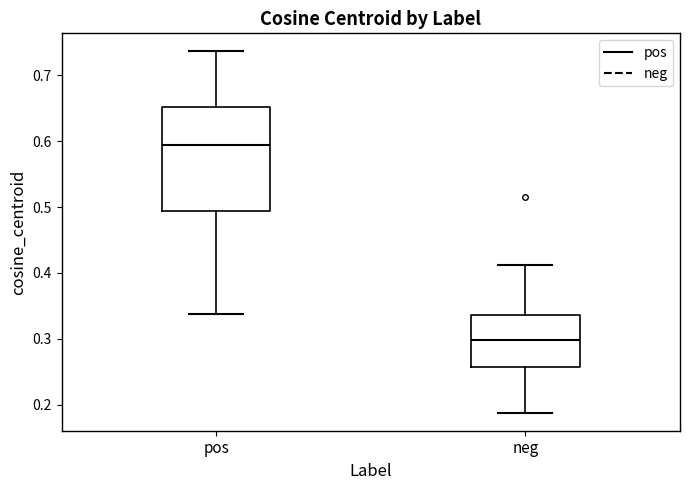

Which box is the tallest, from its lower edge to its upper edge?

pos